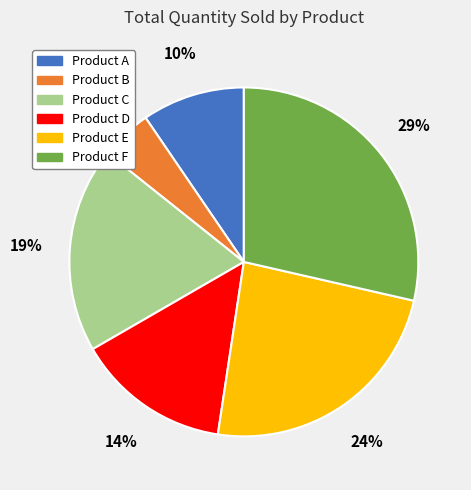

Combined, do Product C and Product A account for over 50%?

No